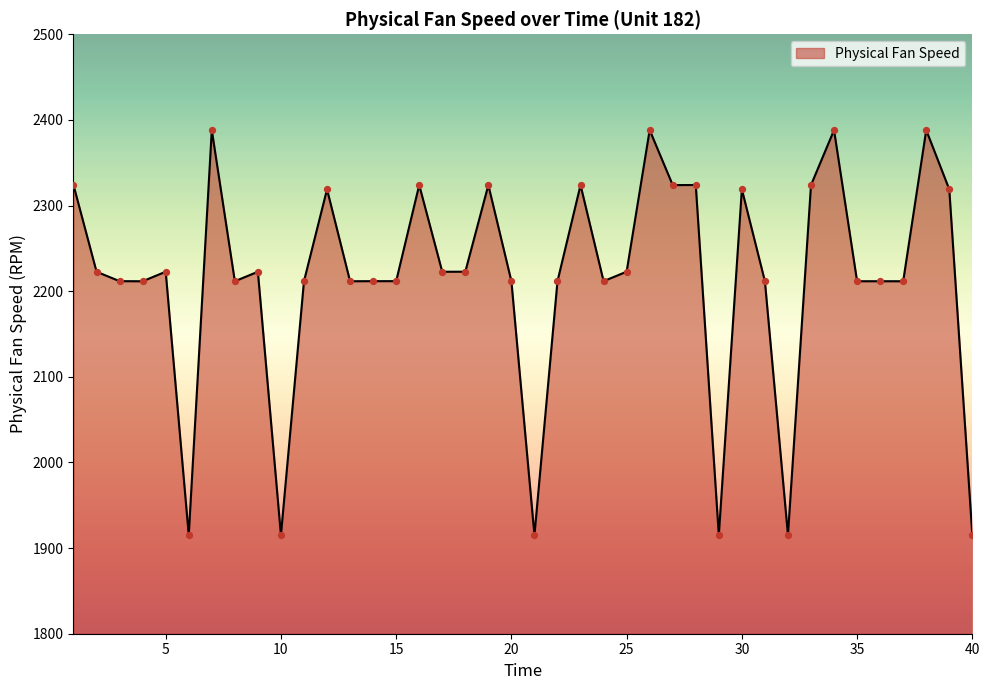

What is the smallest value displayed?

1915.1